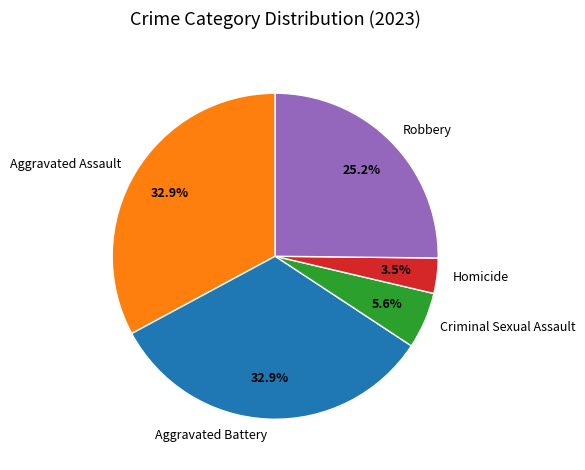

To the nearest percent, what percentage of the pie is Criminal Sexual Assault?

6%